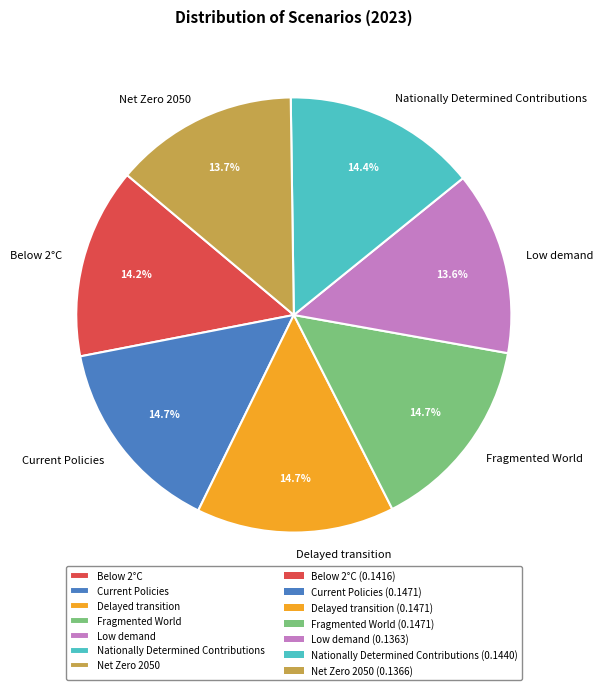

Is the sum of Current Policies and Low demand greater than half?

No